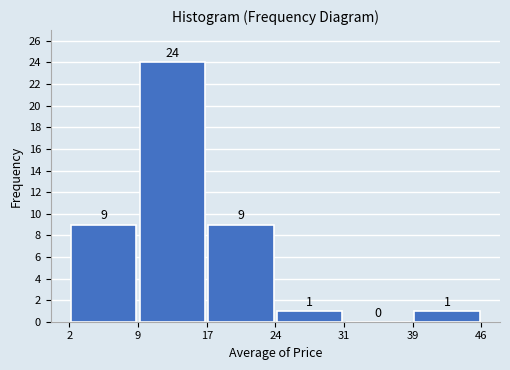

Reading left to right, list every bar in this chart as the range it spans on the x-axis followed by its height.

2 to 9: 9
9 to 17: 24
17 to 24: 9
24 to 31: 1
31 to 39: 0
39 to 46: 1